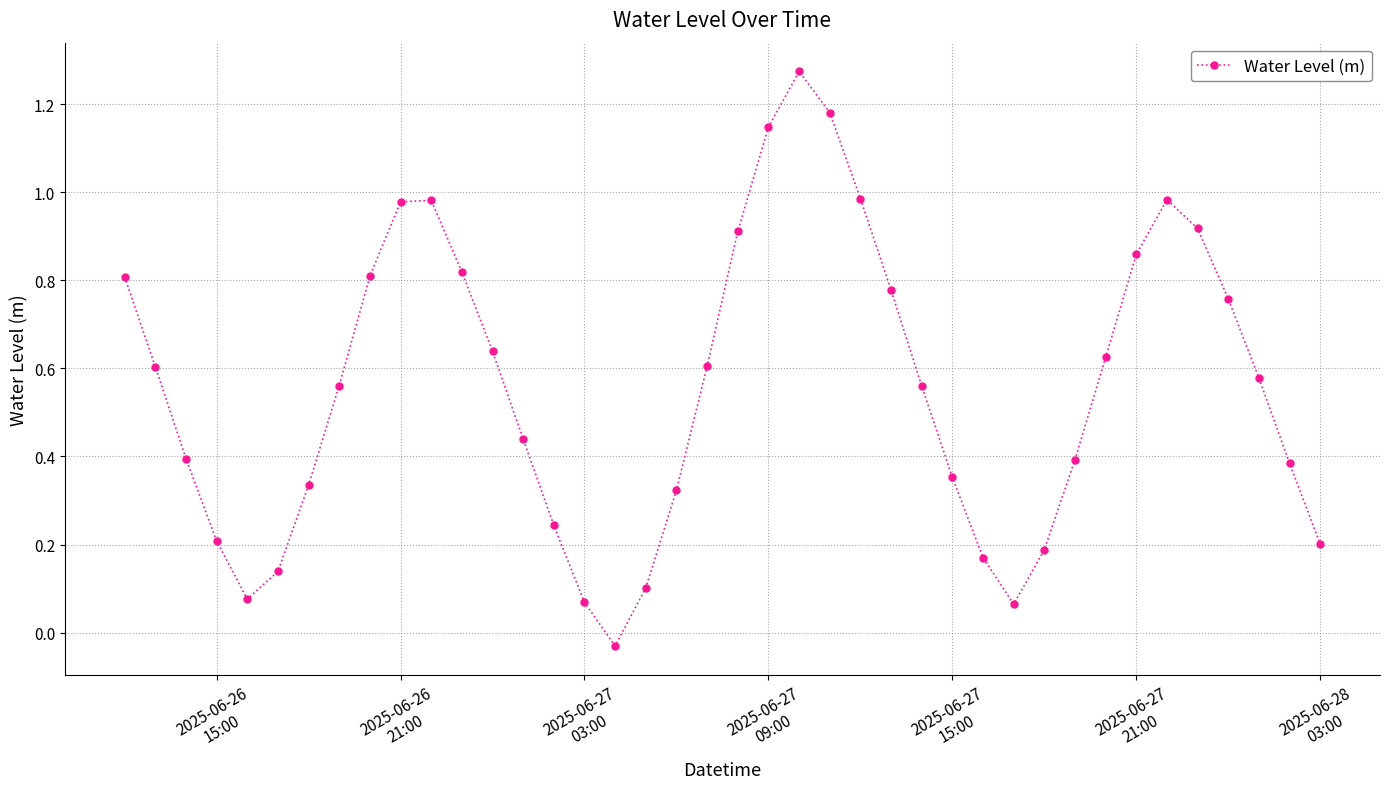

True or false: the data has more than 1 interior local peaks.

True